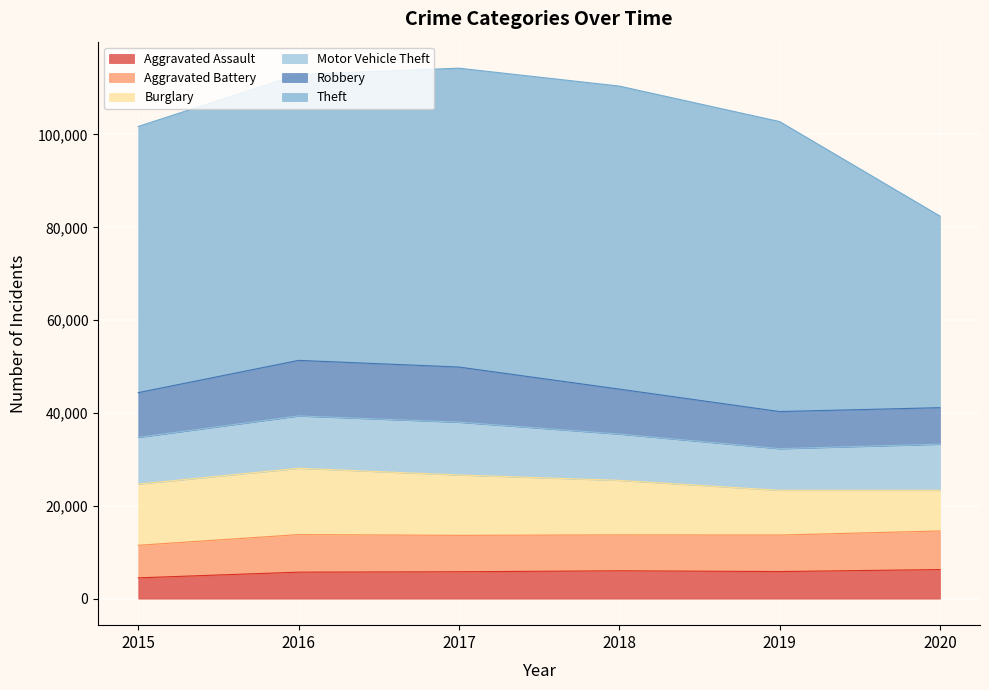

What is the difference between the maximum and second lowest values in the Burglary series?

4650